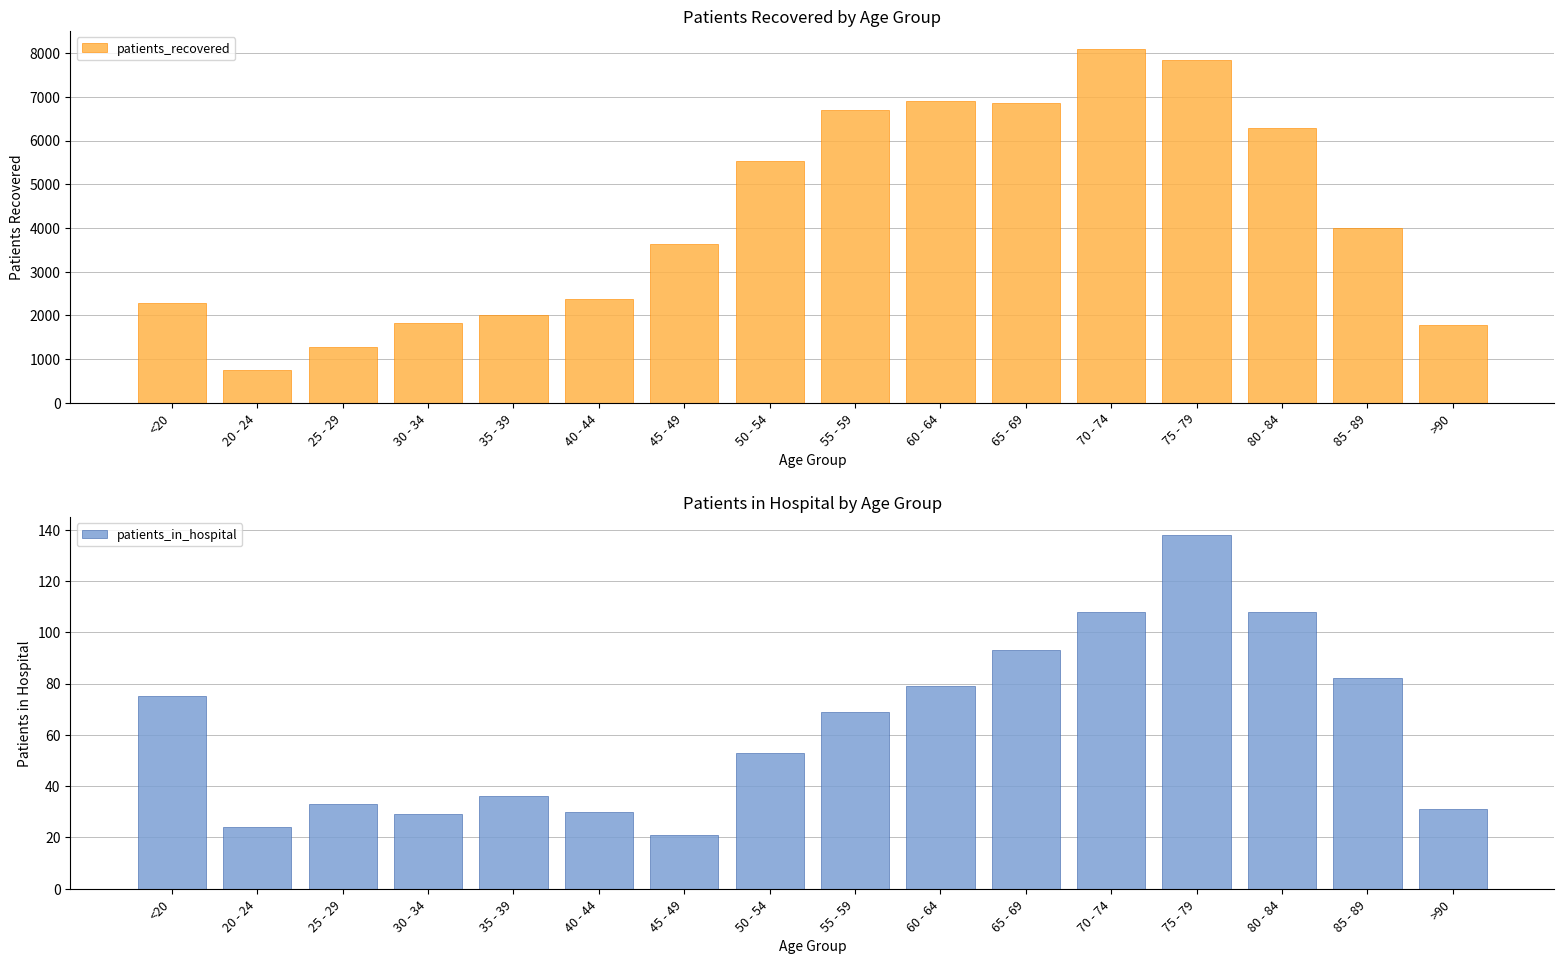

What is the total value across all series at 75 - 79?

7980